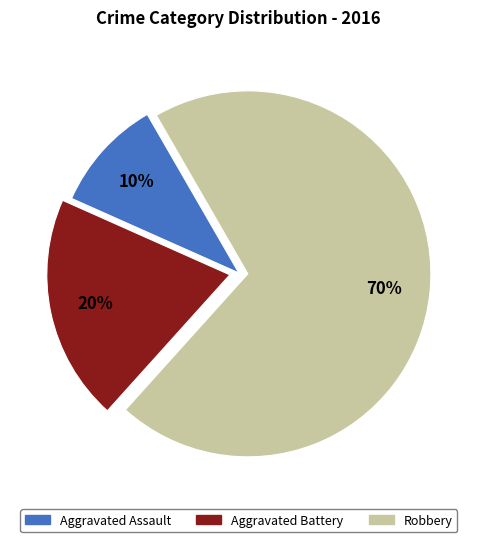

The Aggravated Assault slice represents 10% of the pie. True or false?

True